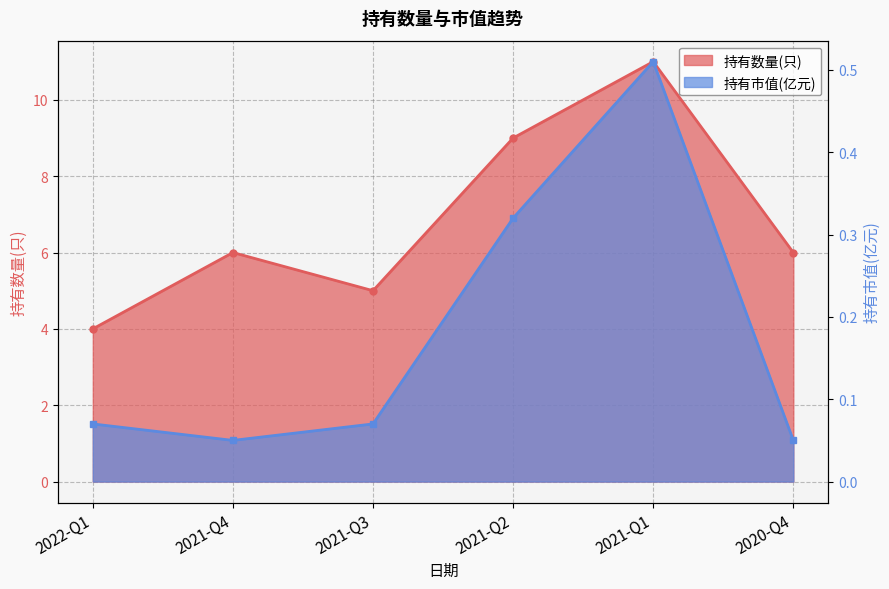

True or false: 持有数量(只) and 持有市值(亿元) intersect in this chart.

False